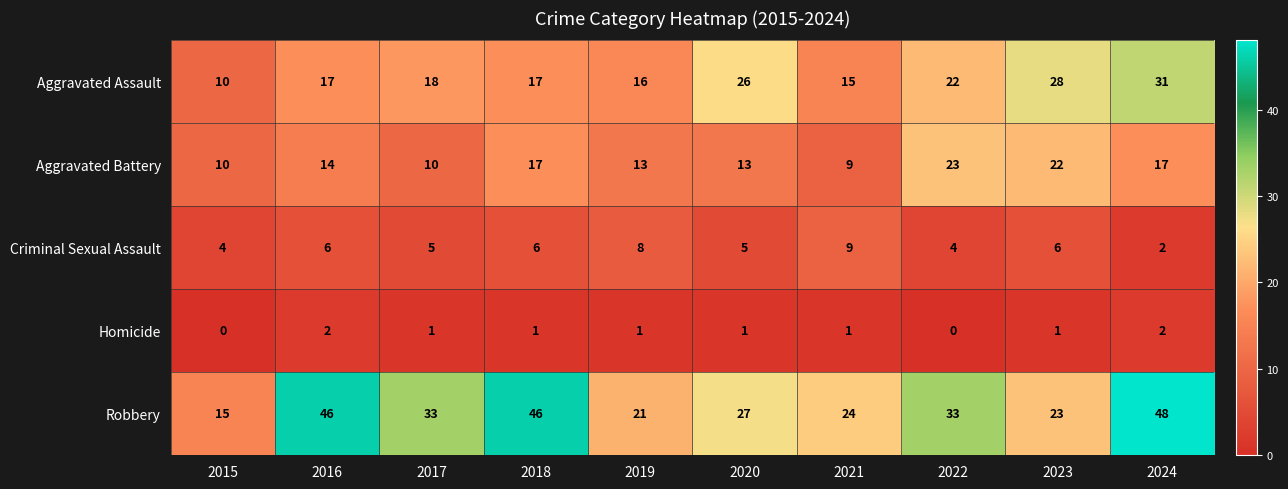

How many series are shown in this chart?

5